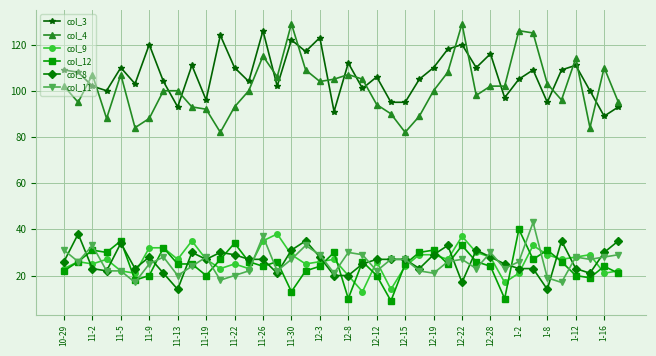

Count the number of data series in this chart.

6